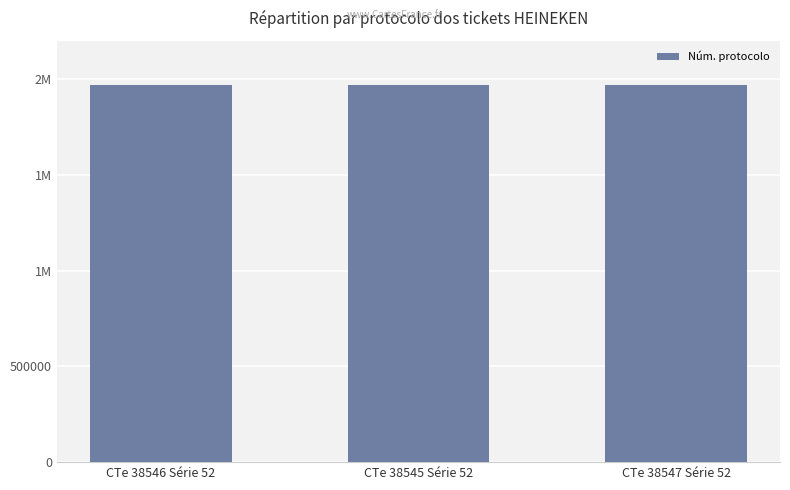

What position from the left is CTe 38545 Série 52?

2